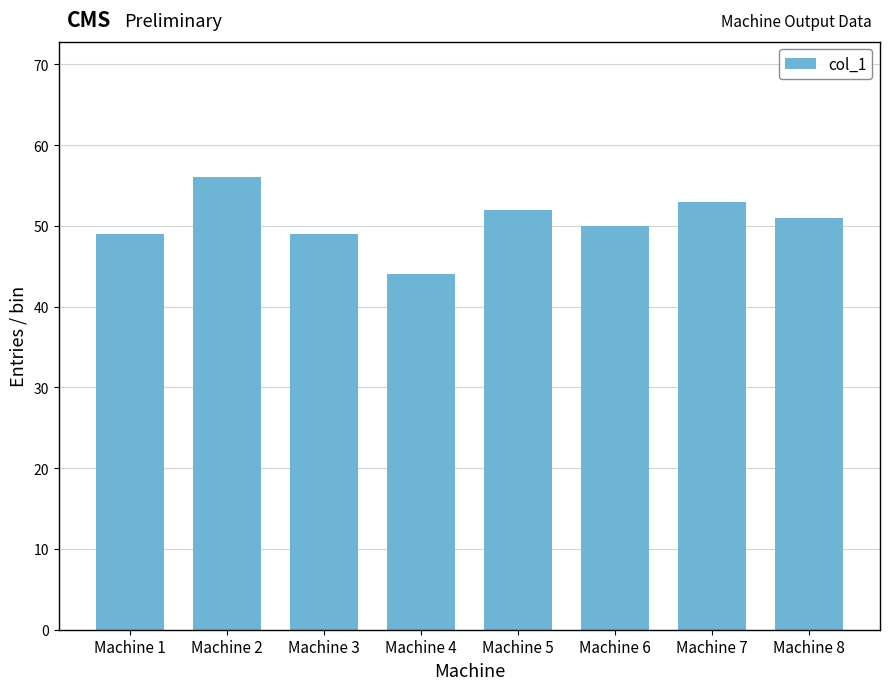

What is the change in value from Machine 2 to Machine 3?

-7